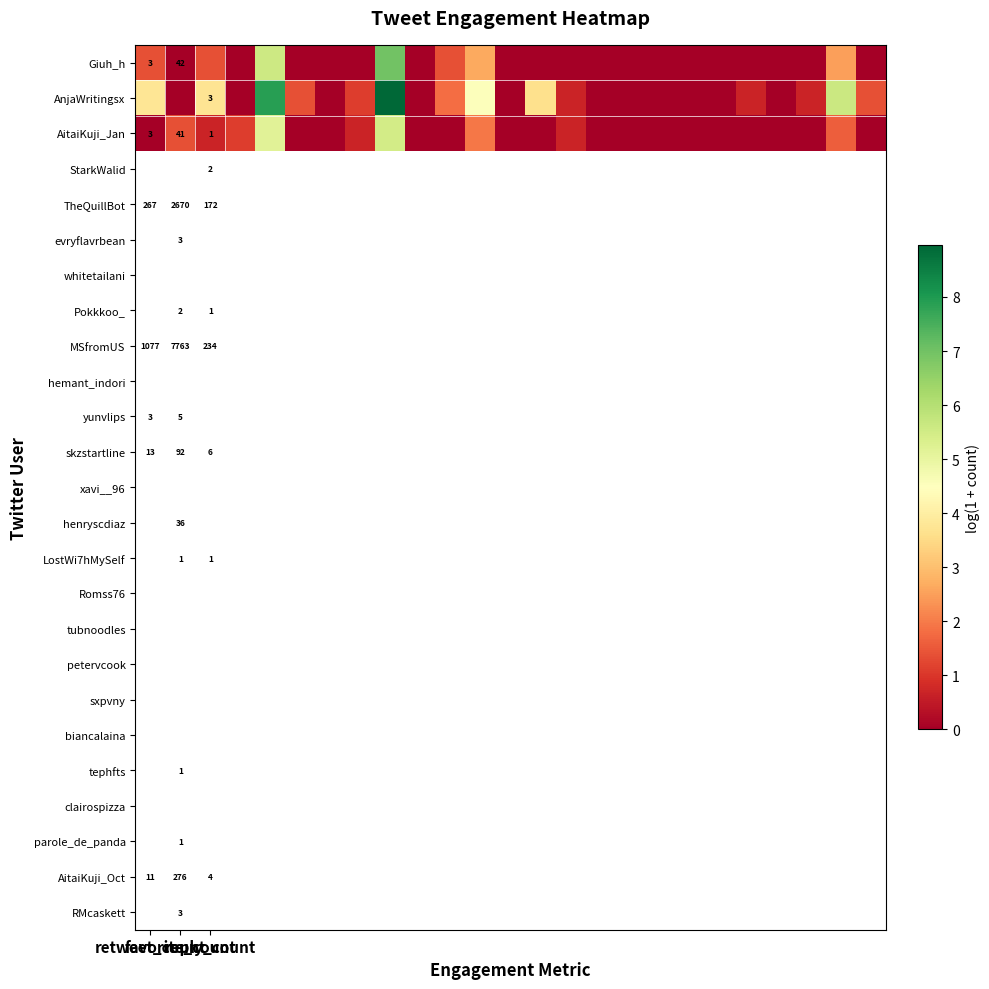

The Giuh_h series shows 2.4 at retweet_count. True or false?

False